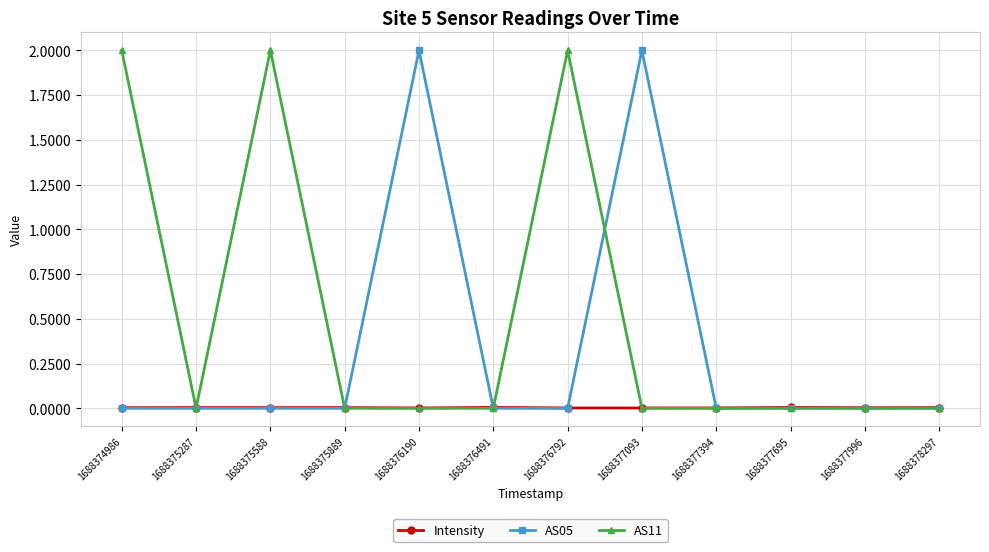

List the series in order of their overall mean, lowest first.

Intensity, AS05, AS11